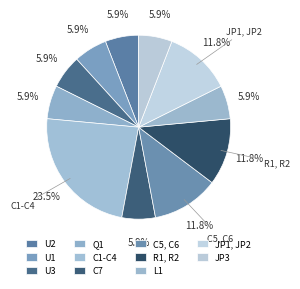

Count the number of slices in the pie.

11